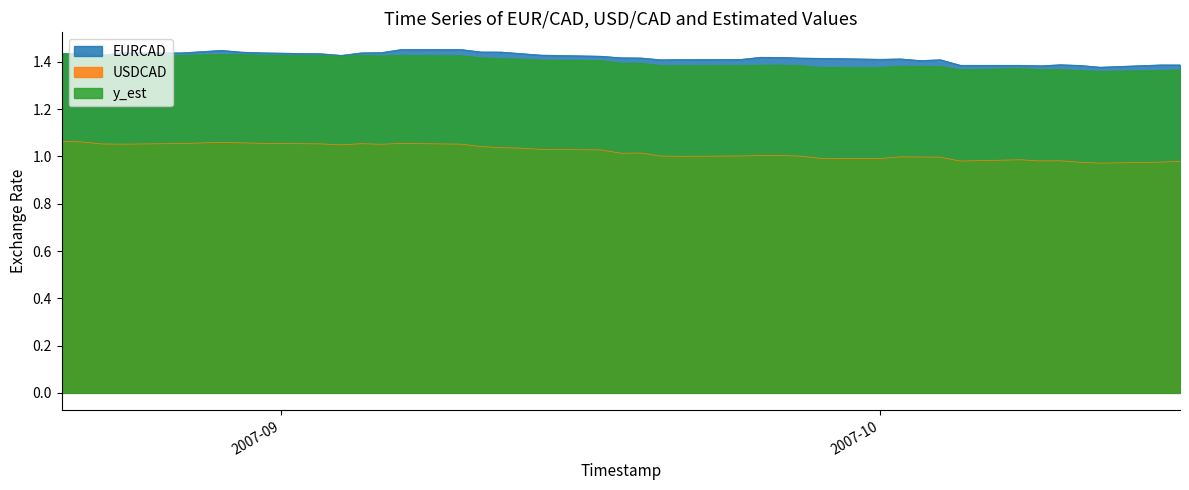

Does the chart display data point markers on the line(s)?

No